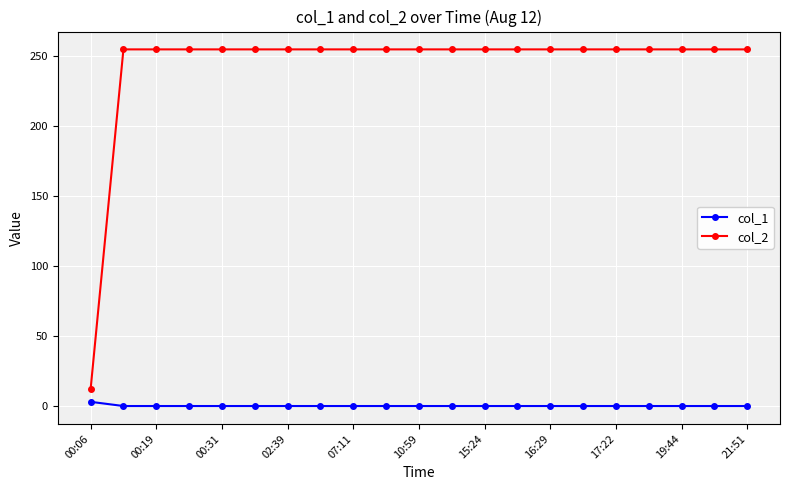

Does the chart have visible grid lines?

Yes